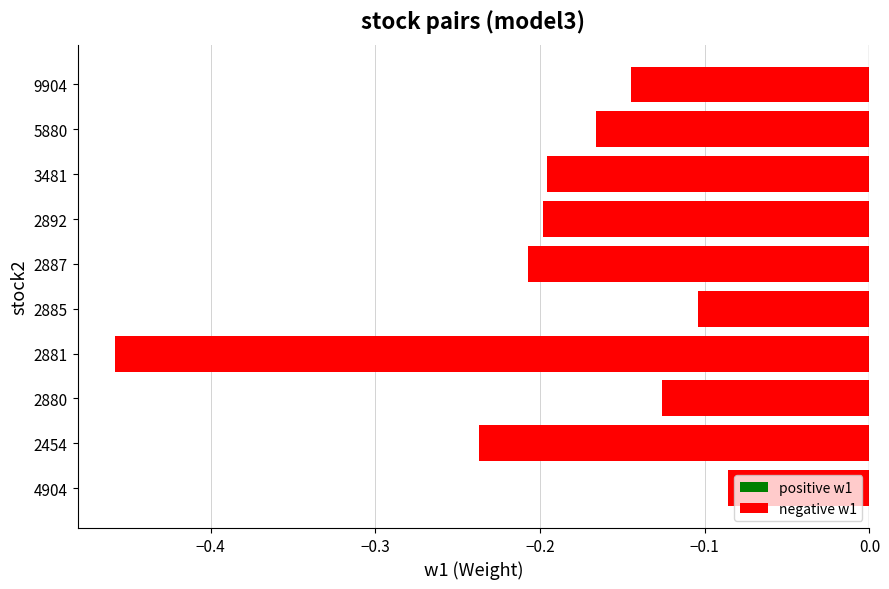

How many data points does each series have?

10